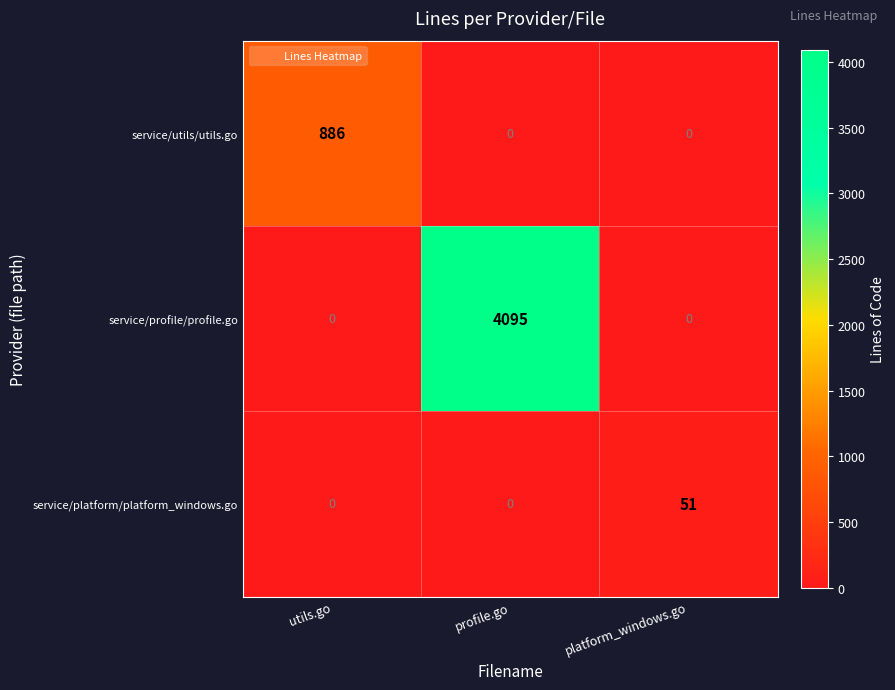

What is the highest value of the service/profile/profile.go series?

4095